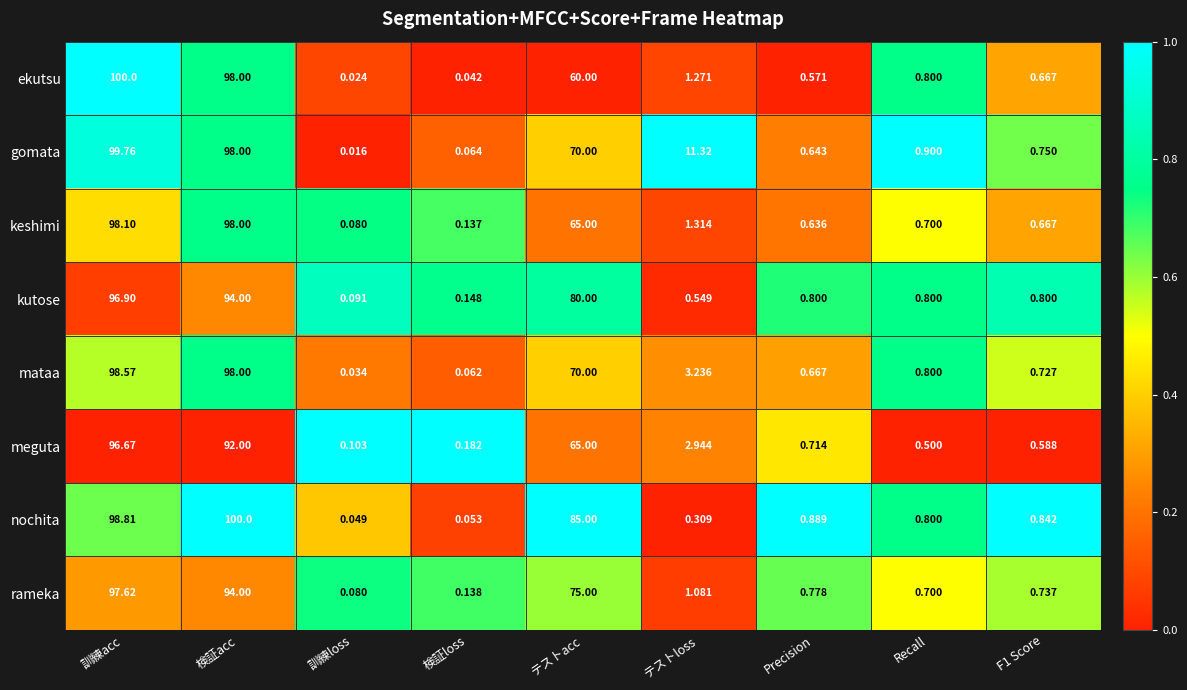

Where is mataa nearest to the value 49?

テストacc